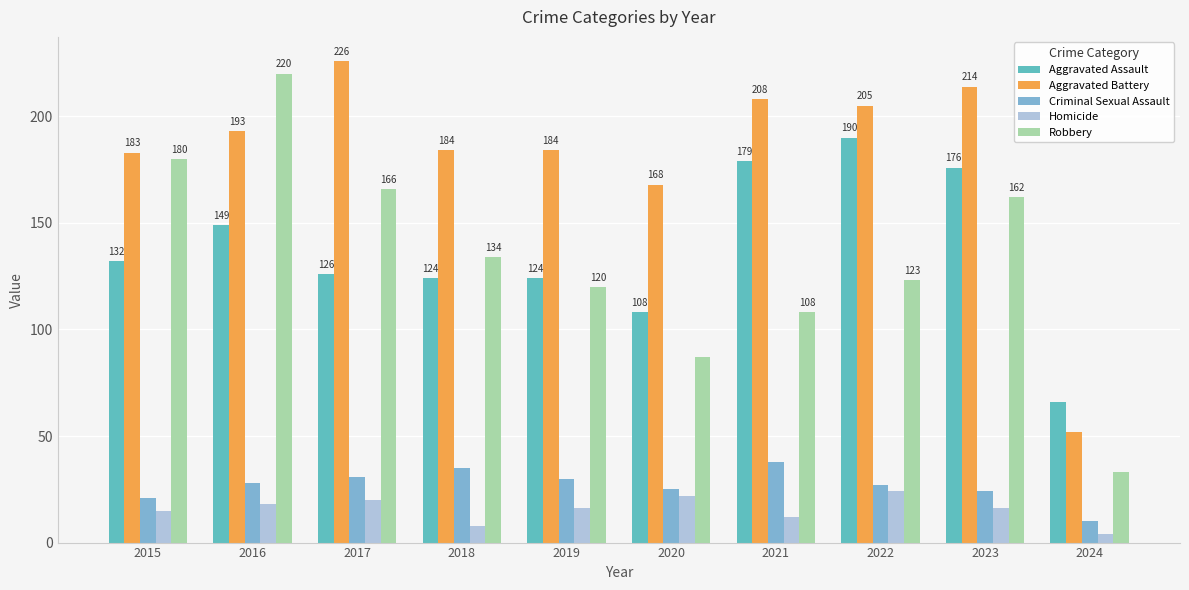

The value of Robbery at 2023 is 162. True or false?

True